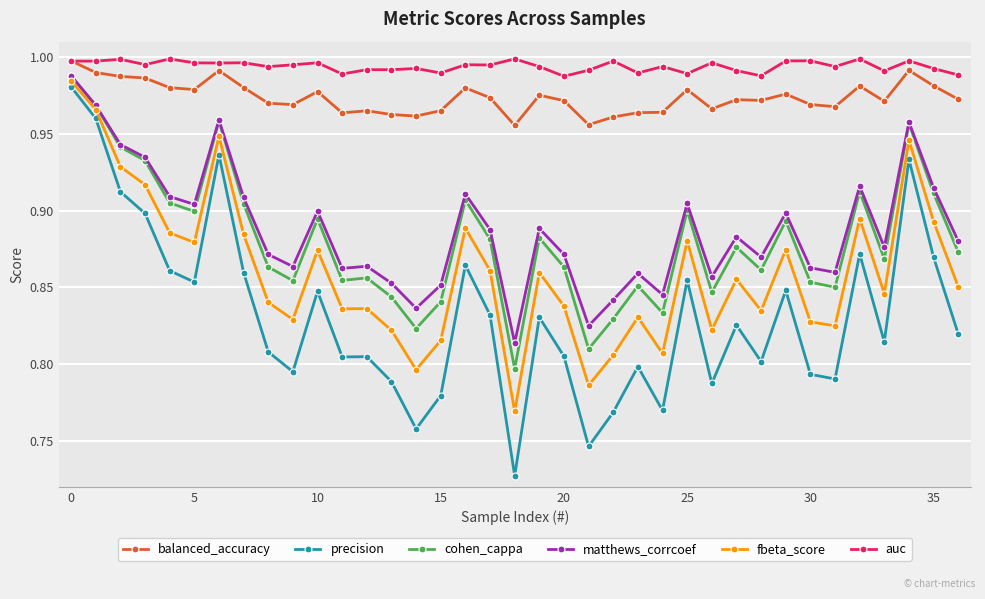

True or false: cohen_cappa has more than 0 points higher than both neighbors.

True